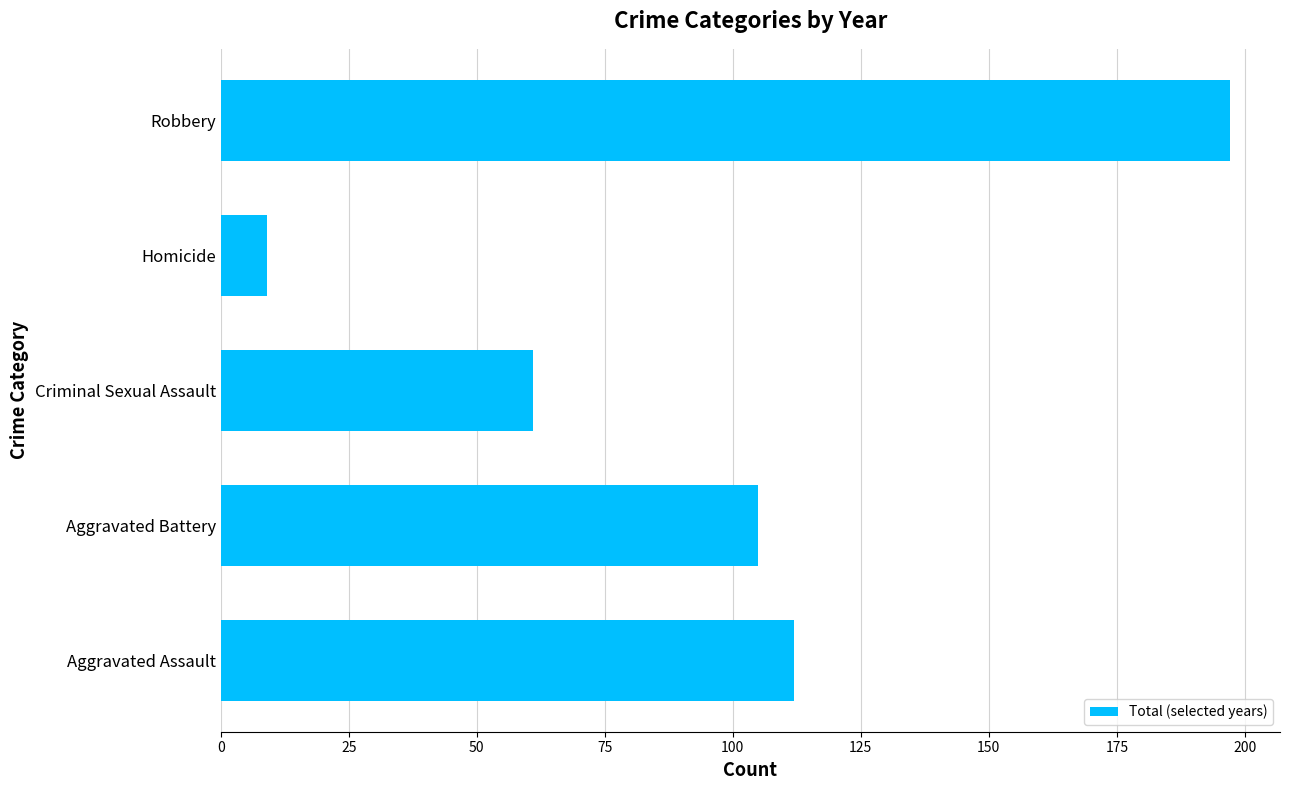

How many distinct data groups are displayed?

1